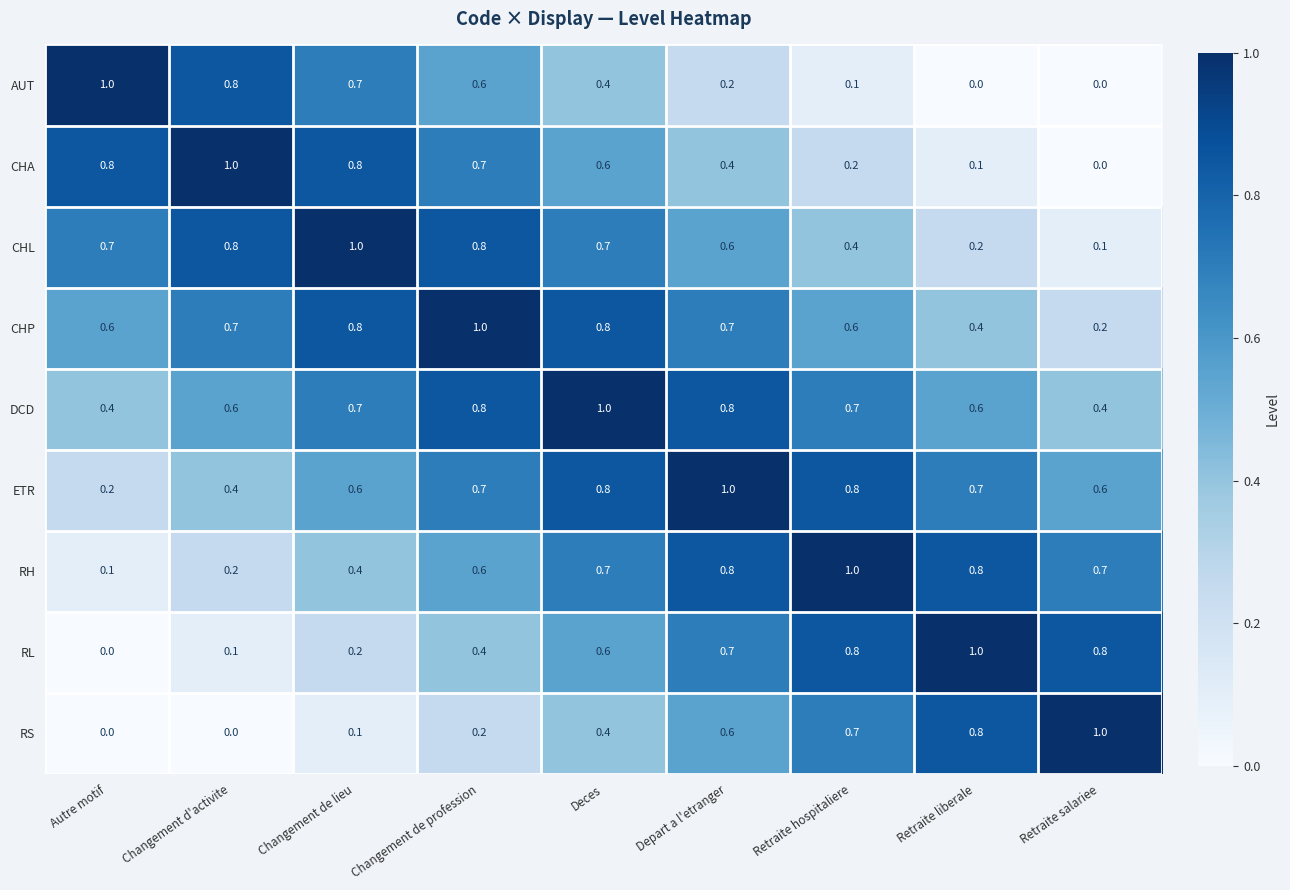

At which label is CHL closest to 0?

Retraite salariee